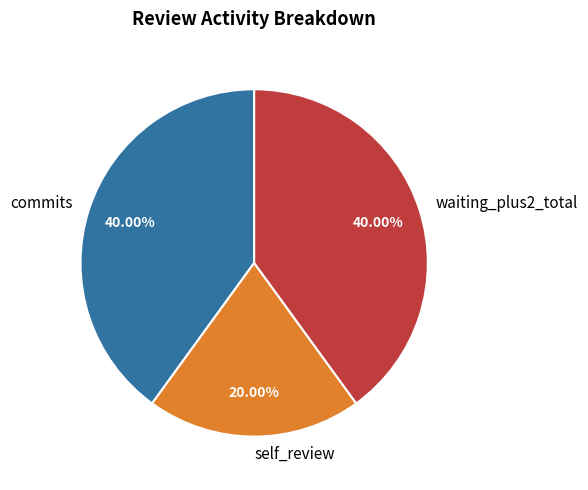

What is the smallest slice in the pie chart?

self_review